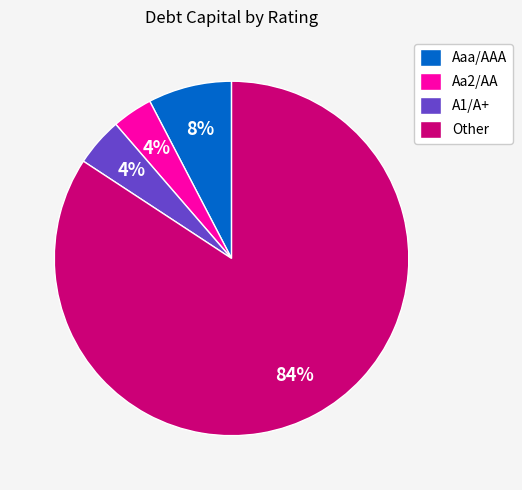

To the nearest percent, what is the combined percentage of Aa2/AA and Other?

88%